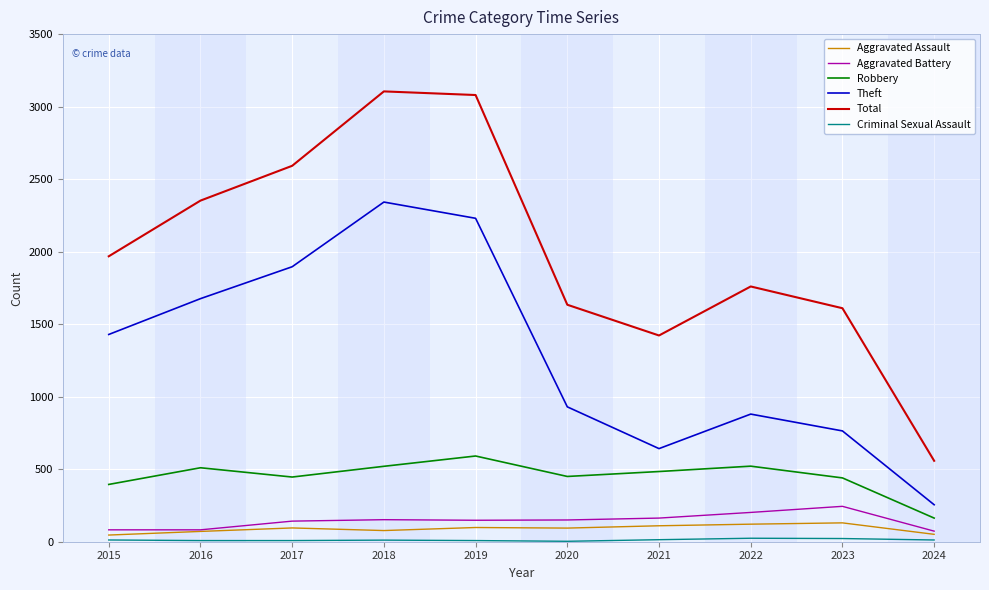

Is the value of Robbery at 2019 greater than the value of Aggravated Battery at 2018?

Yes